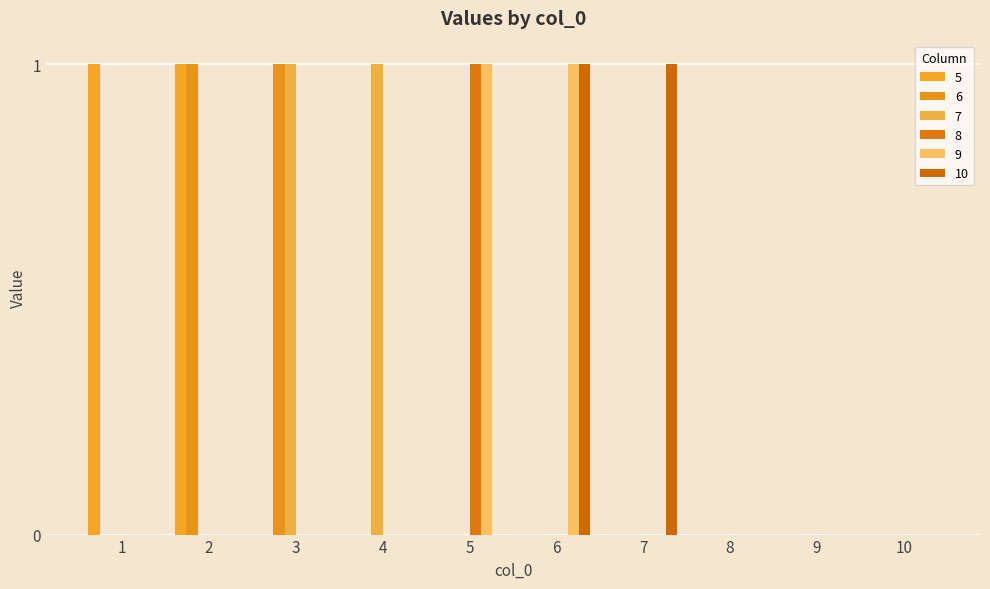

At how many categories does at least one series exceed 0?

7